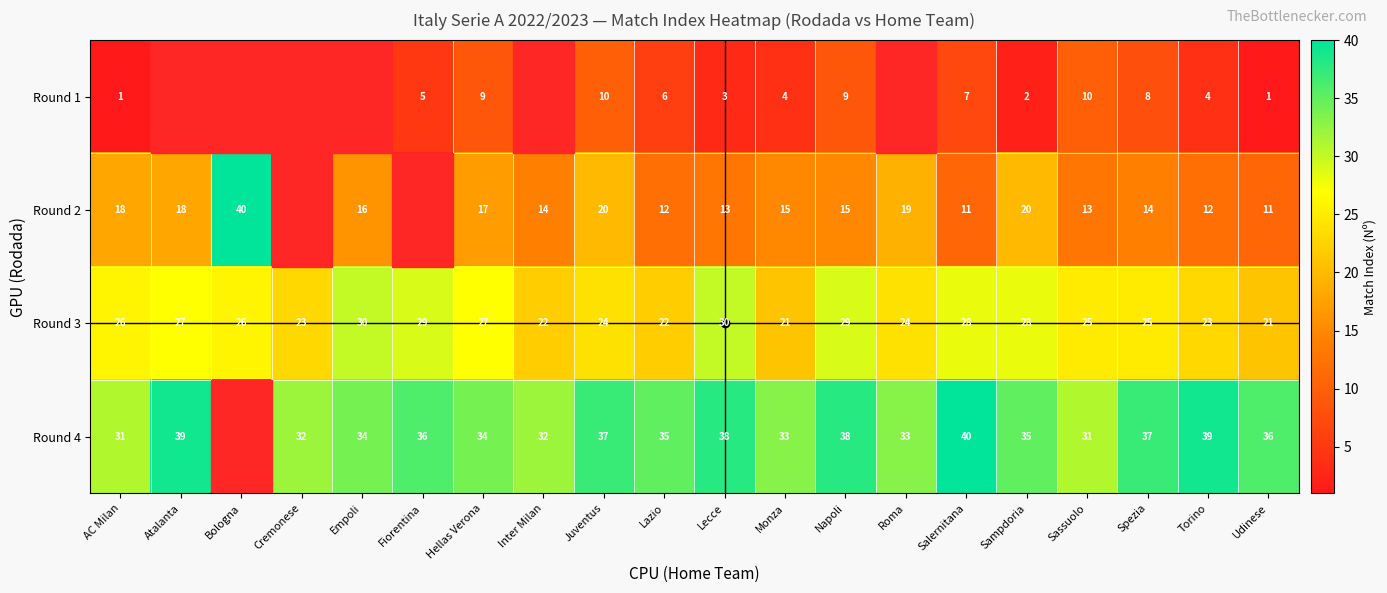

How many data points in Round 3 are less than 26?

10